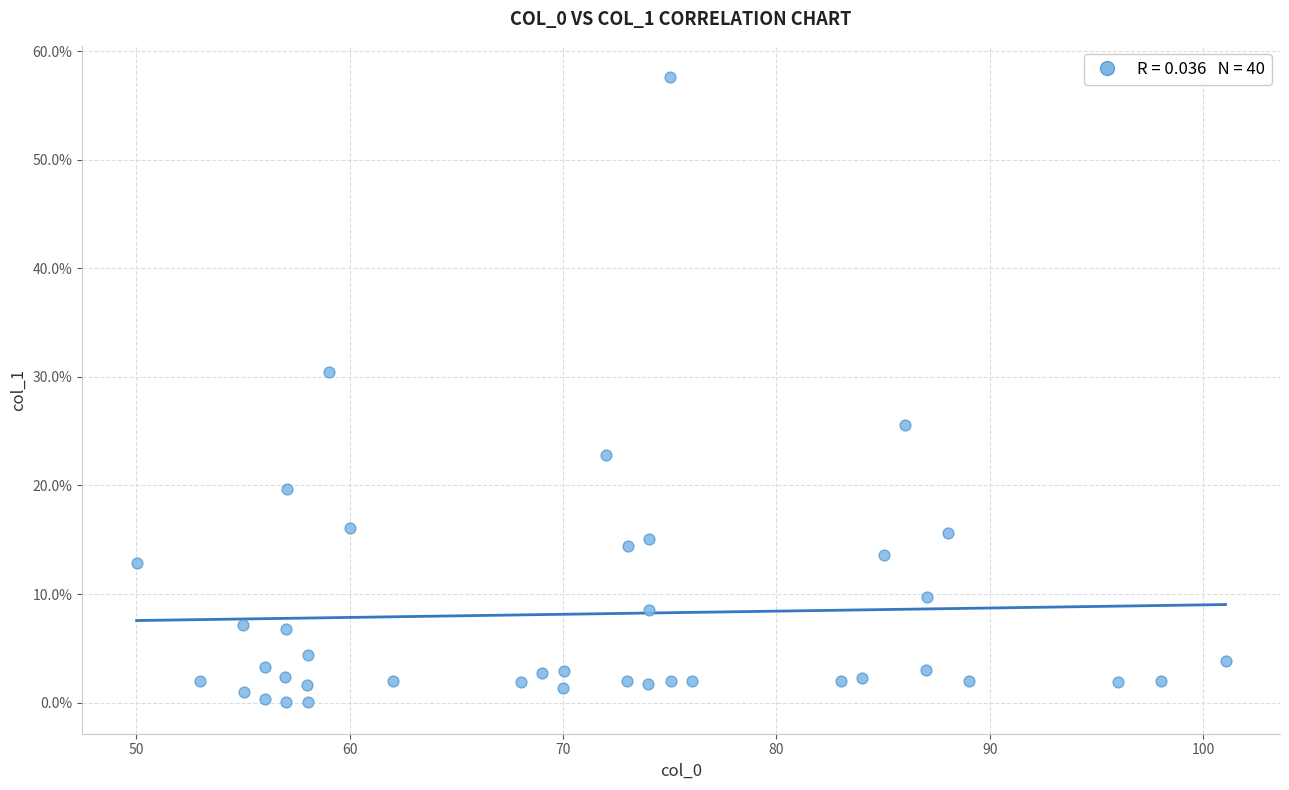

What is the range of X values (max minus min)?

51.0